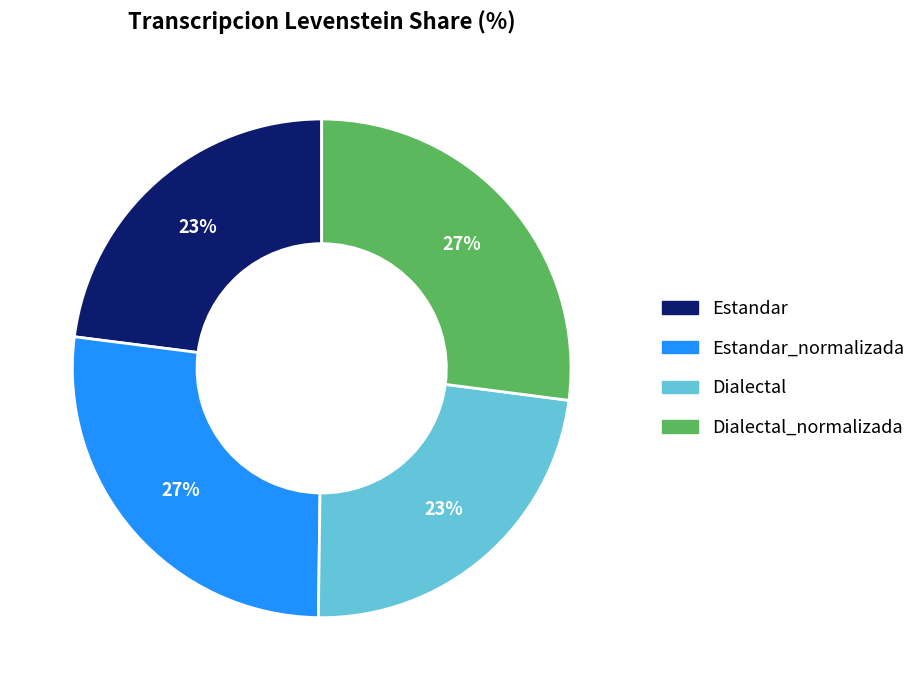

Does any single category account for the majority?

No